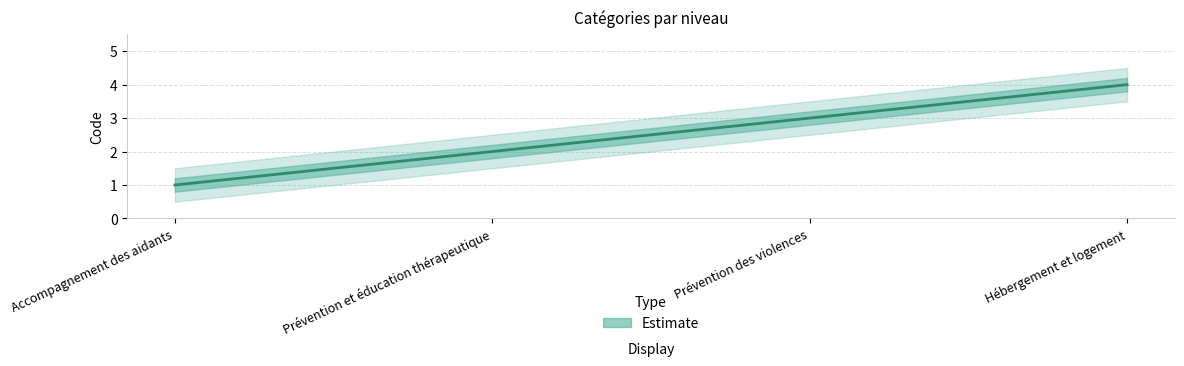

At which label does the data first exceed 3?

Hébergement et logement